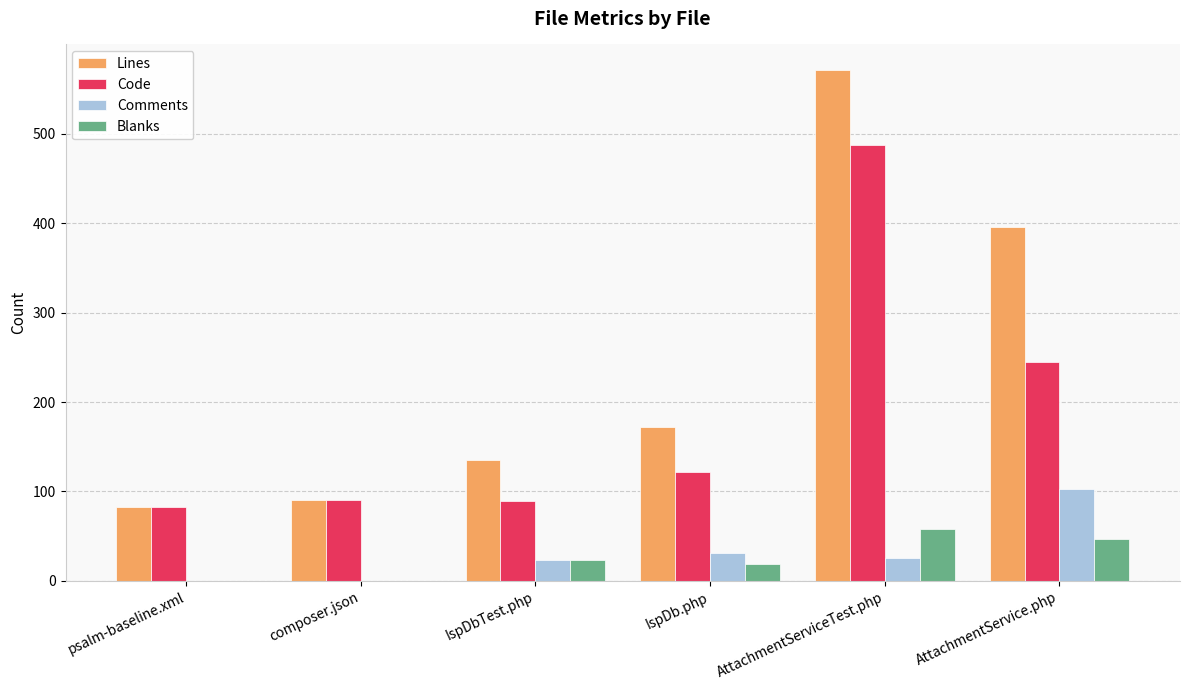

Which series has the widest spread of values?

Lines